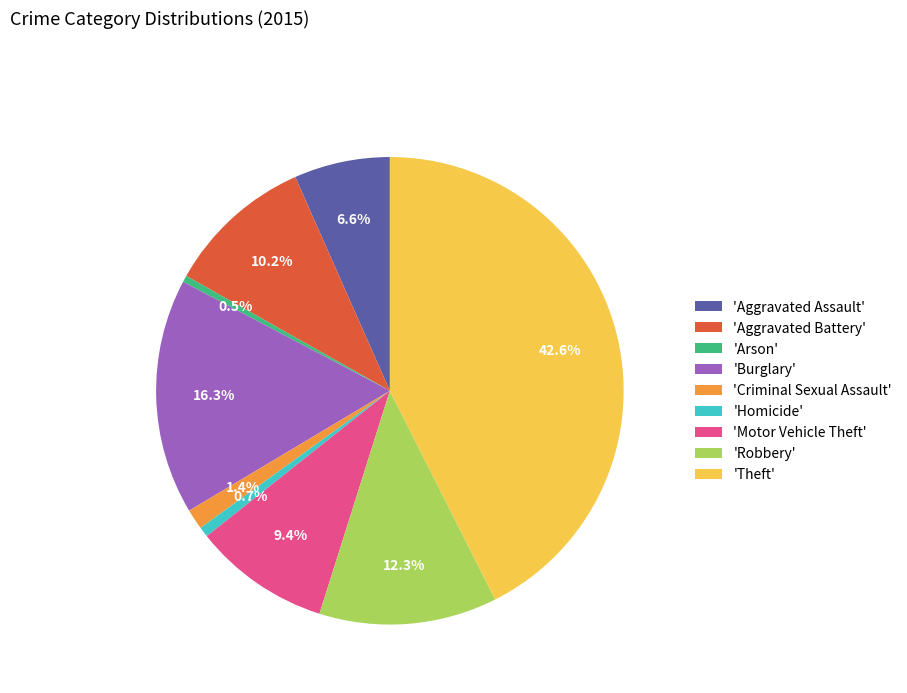

Does any single category account for the majority?

No